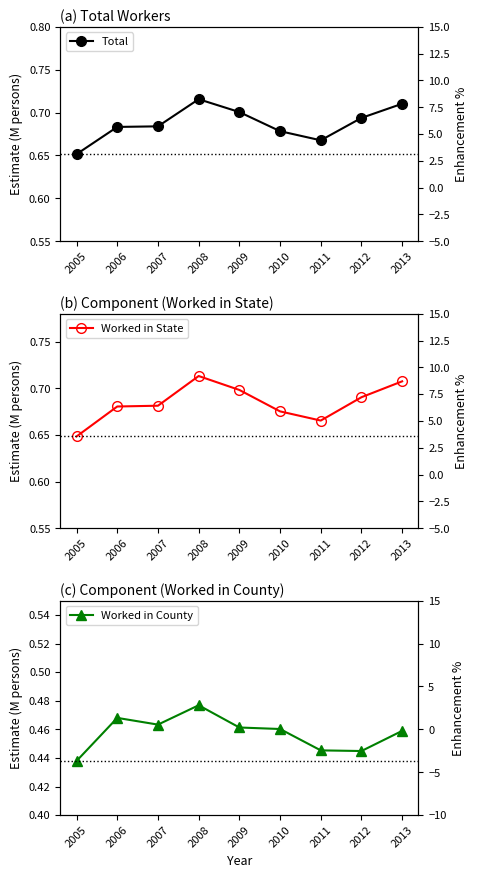

Which category has the lowest value in the Total series?

2005